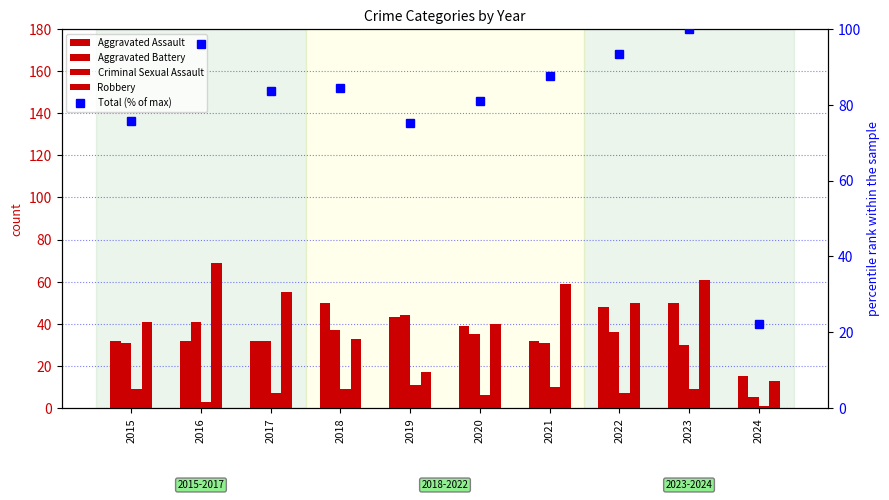

Which series has the largest total across all categories?

Total (% of max)